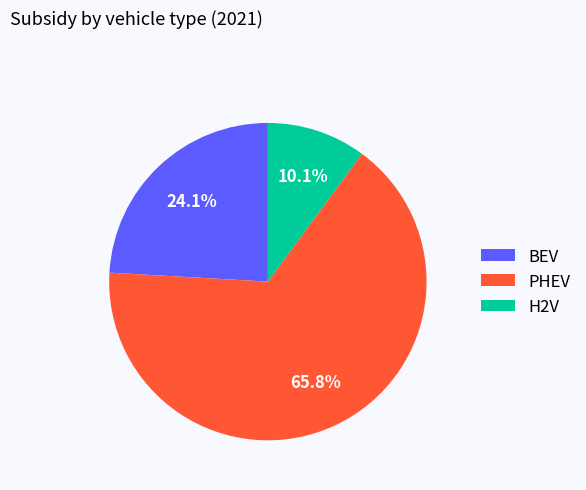

Which slice is the largest?

PHEV